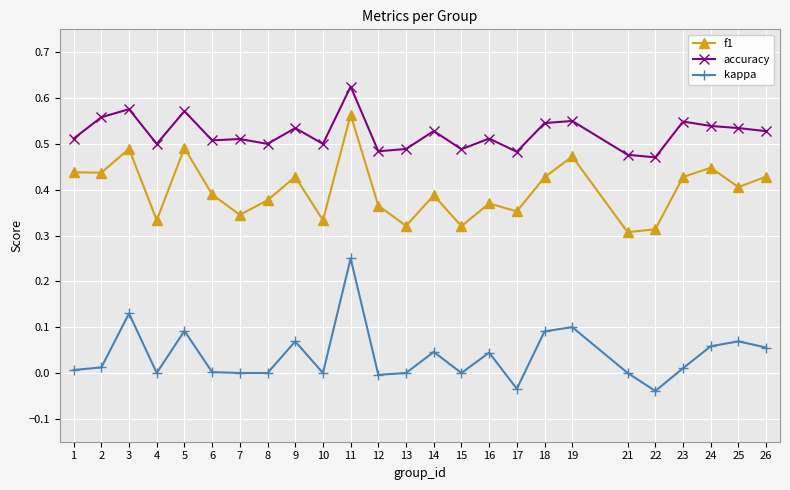

True or false: kappa and accuracy cross at least once.

False